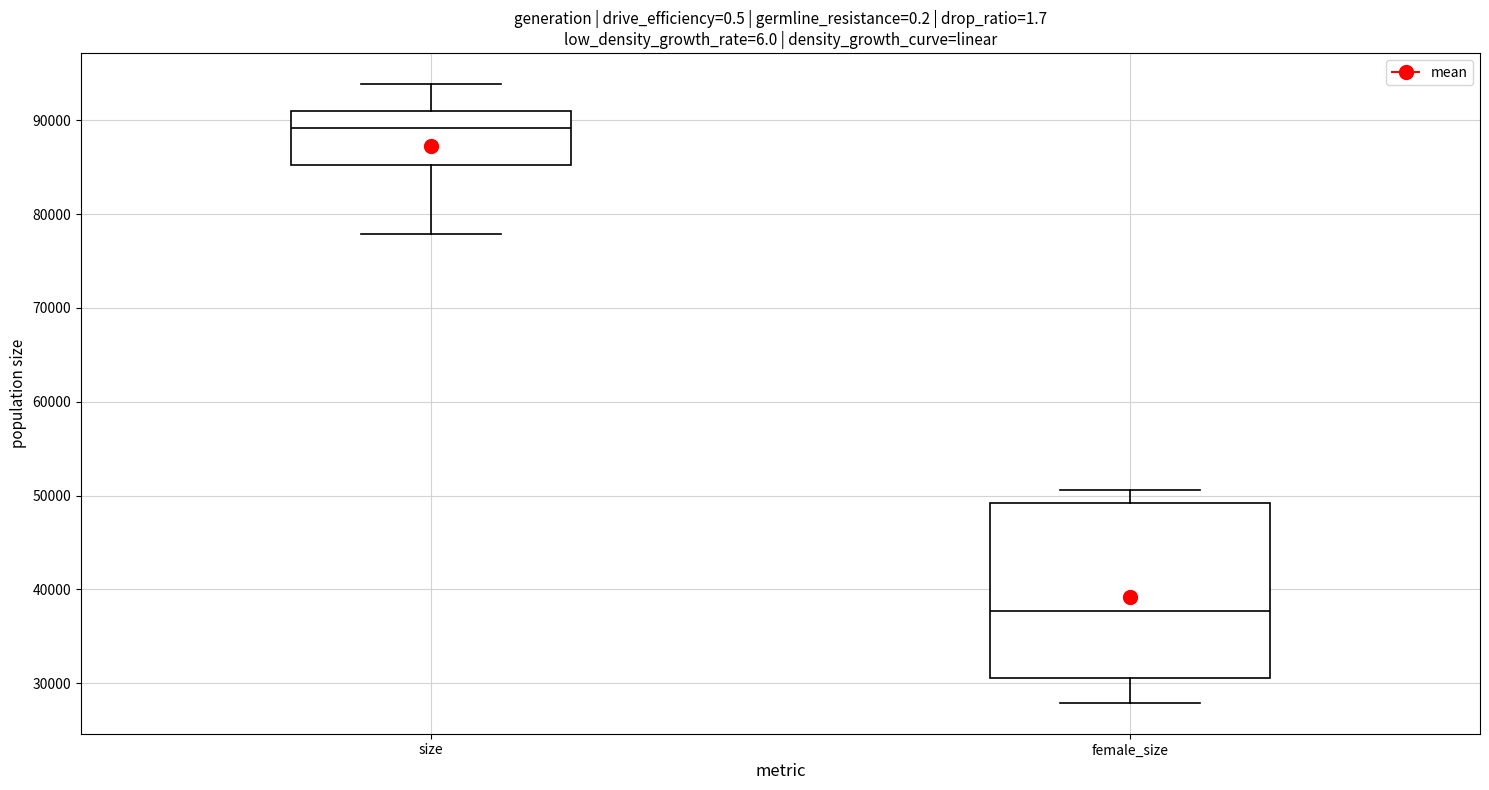

Which box's median line is the highest?

size